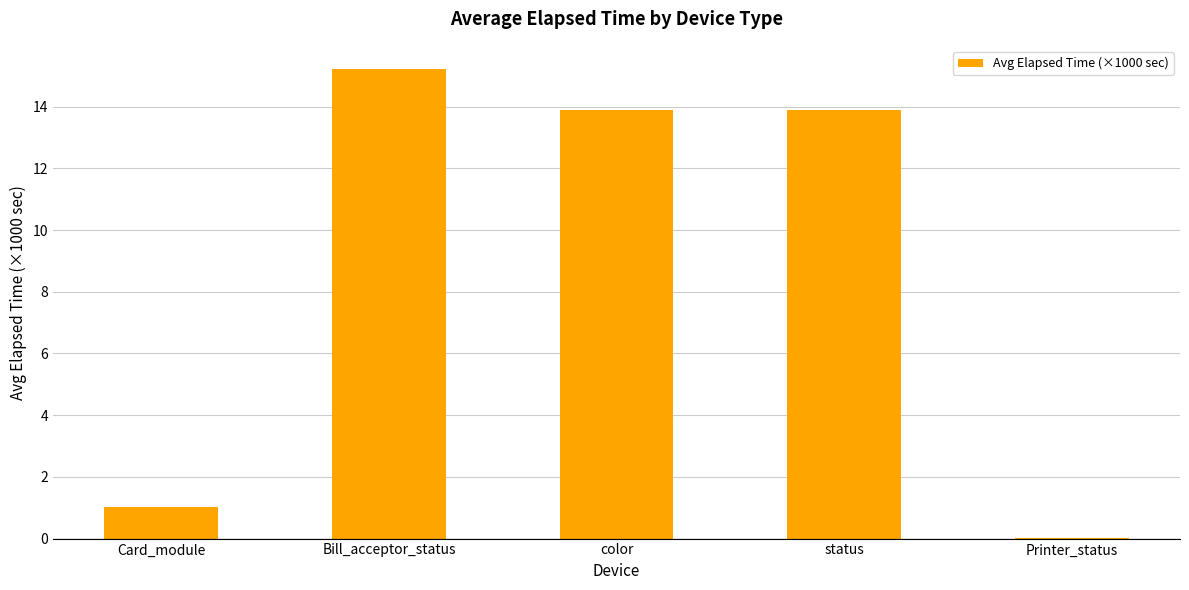

What is the ratio of the value at Bill_acceptor_status to the value at Card_module?

14.7